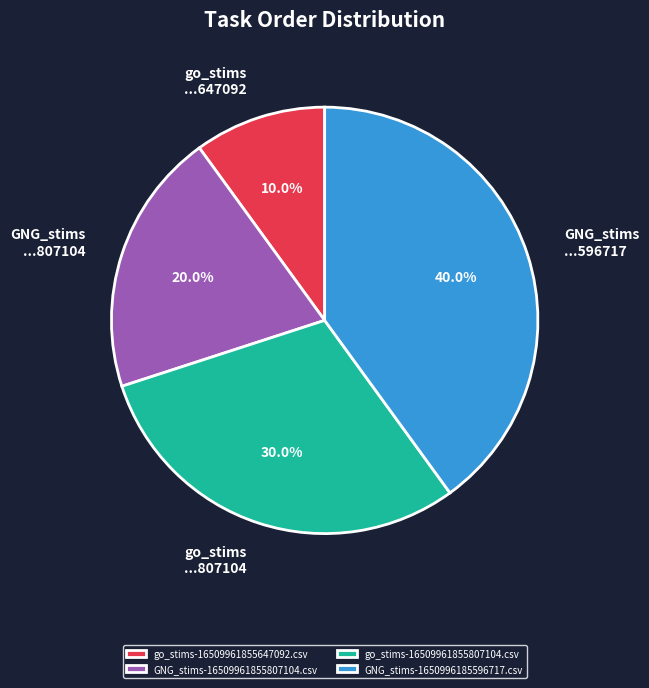

Rank the categories by value from lowest to highest.

go_stims-16509961855647092.csv, GNG_stims-16509961855807104.csv, go_stims-16509961855807104.csv, GNG_stims-1650996185596717.csv